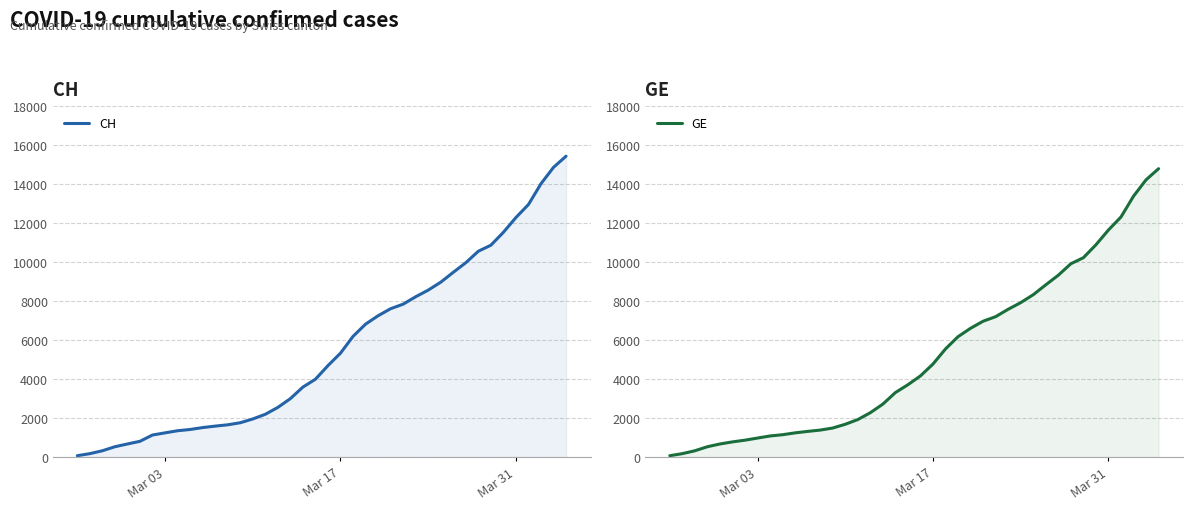

True or false: GE and CH intersect in this chart.

False